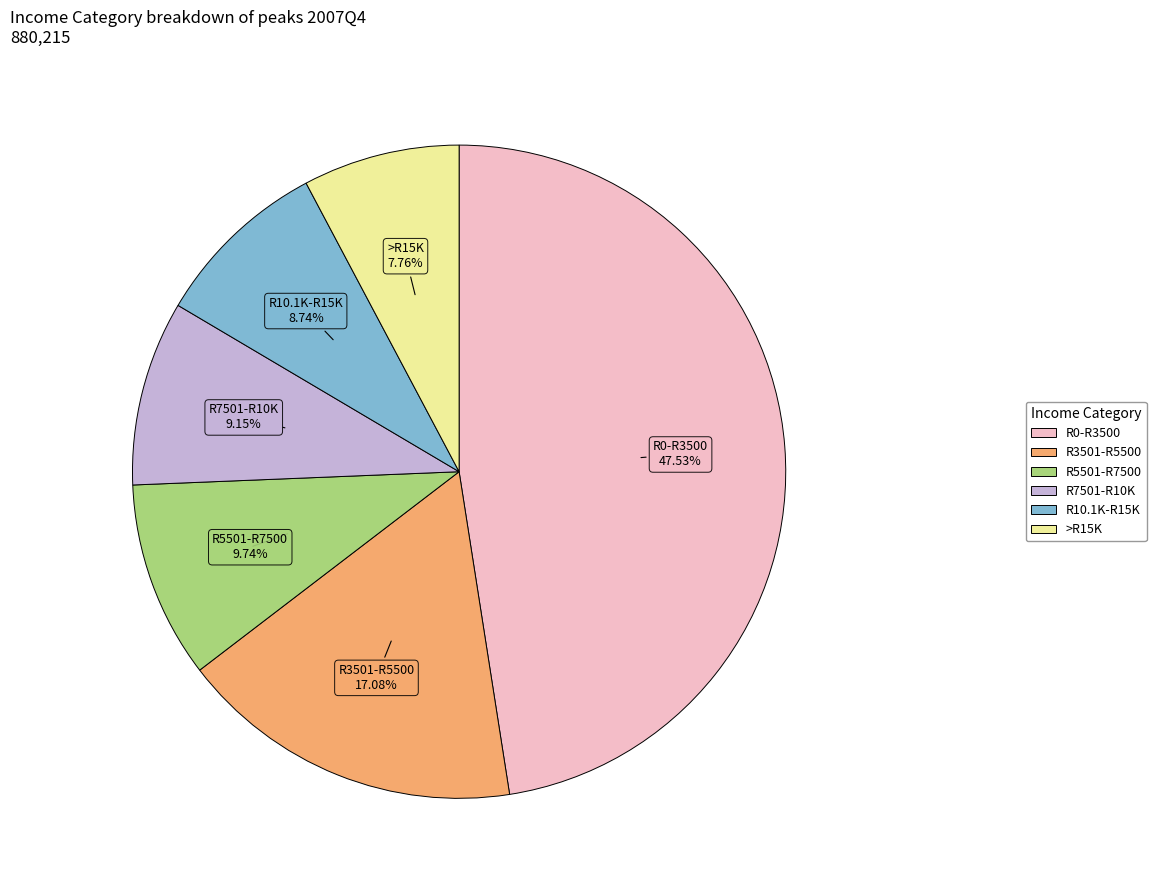

True or false: R0-R3500 accounts for 48% of the total.

True